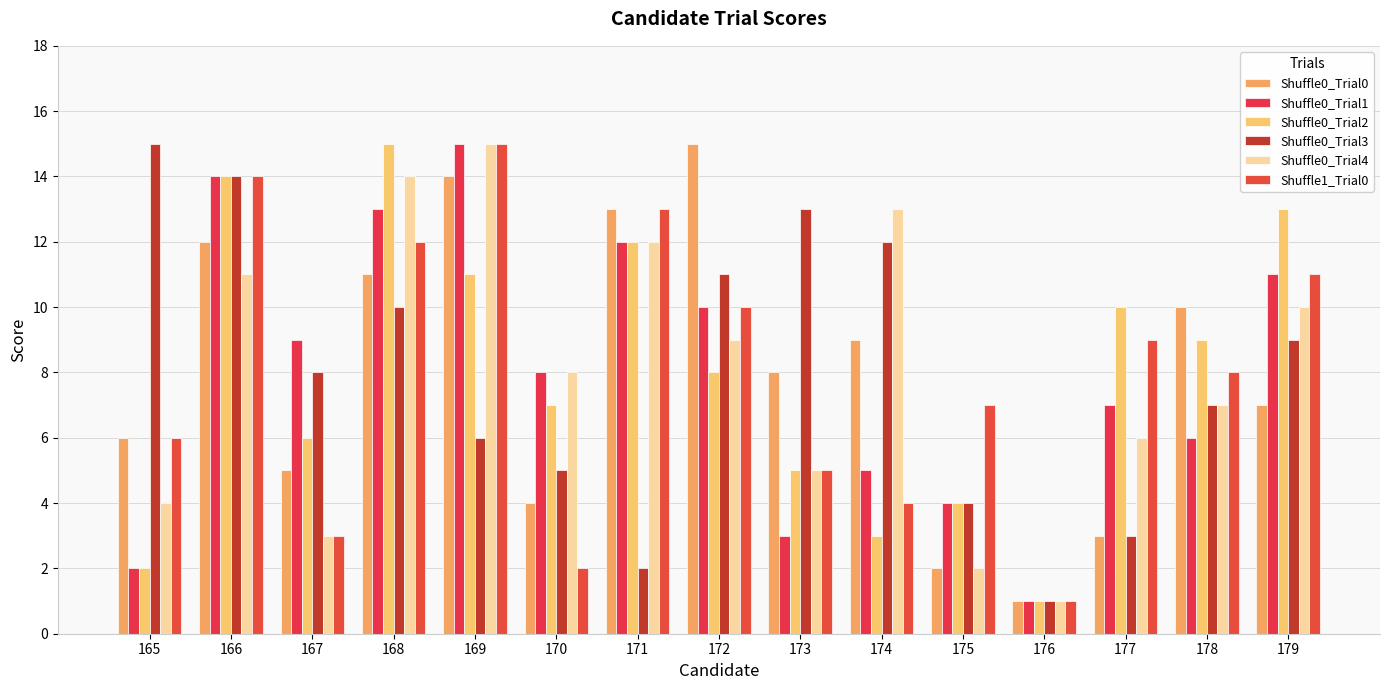

What is the maximum value for Shuffle0_Trial1?

15